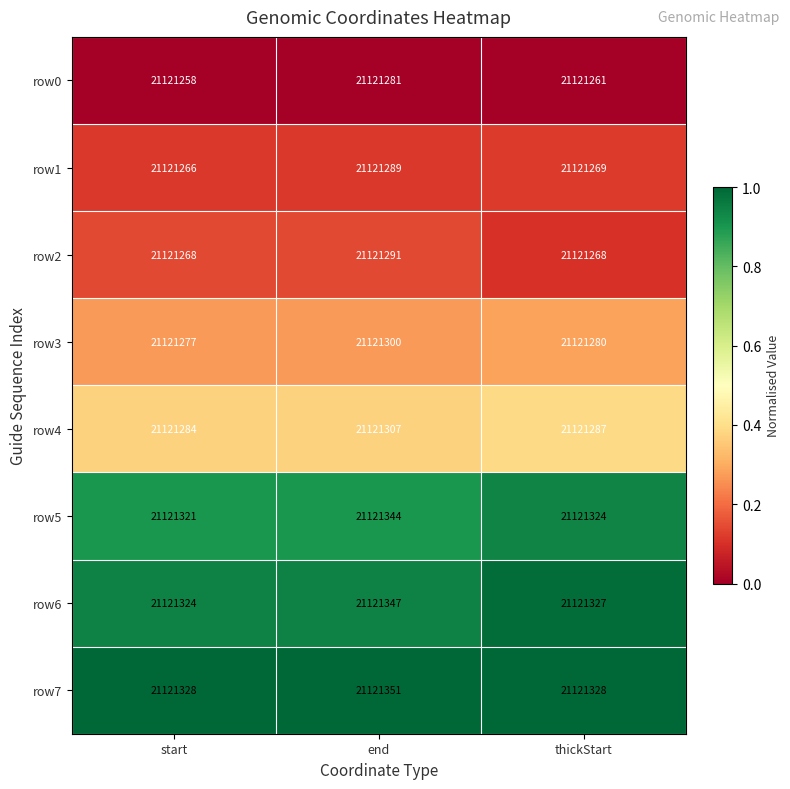

What is the difference between the highest and lowest values at thickStart?

67